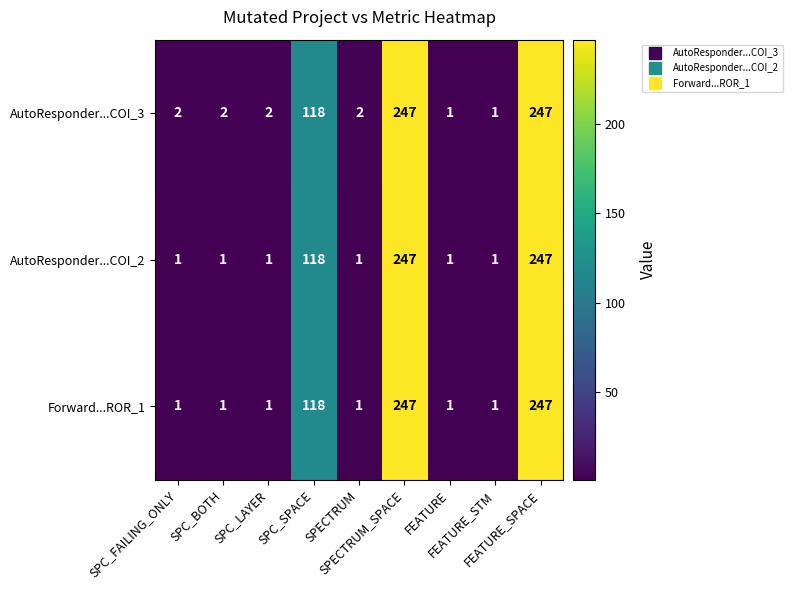

Count the Forward...ROR_1 values in the range 1 to 118.

7